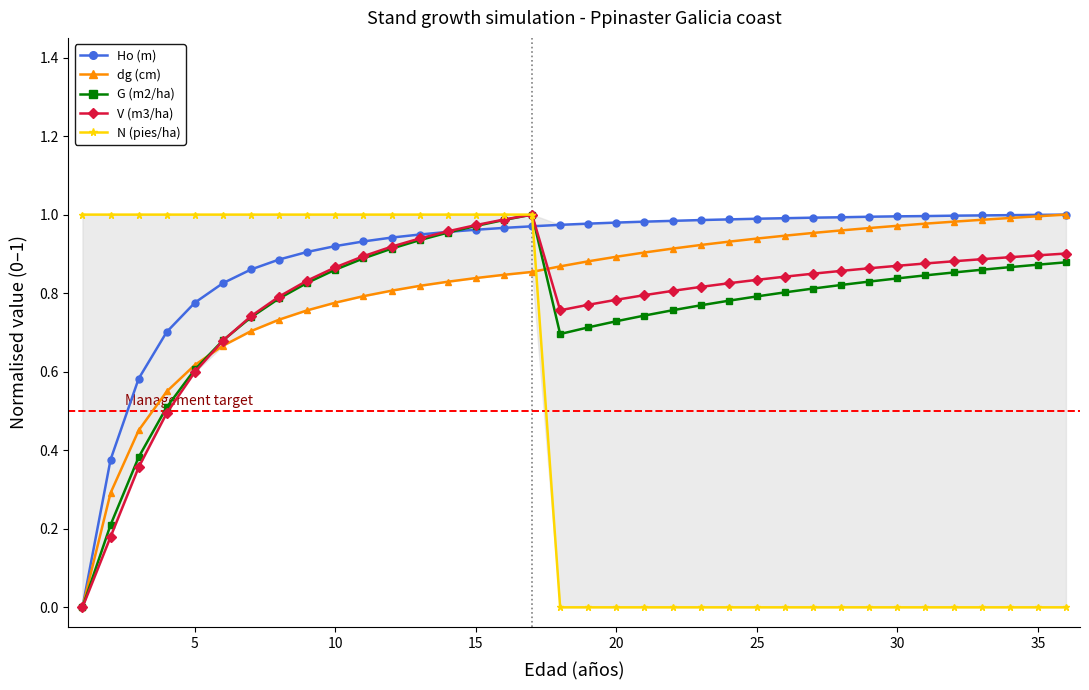

The value of G (m2/ha) at 30 is 1.2. True or false?

False